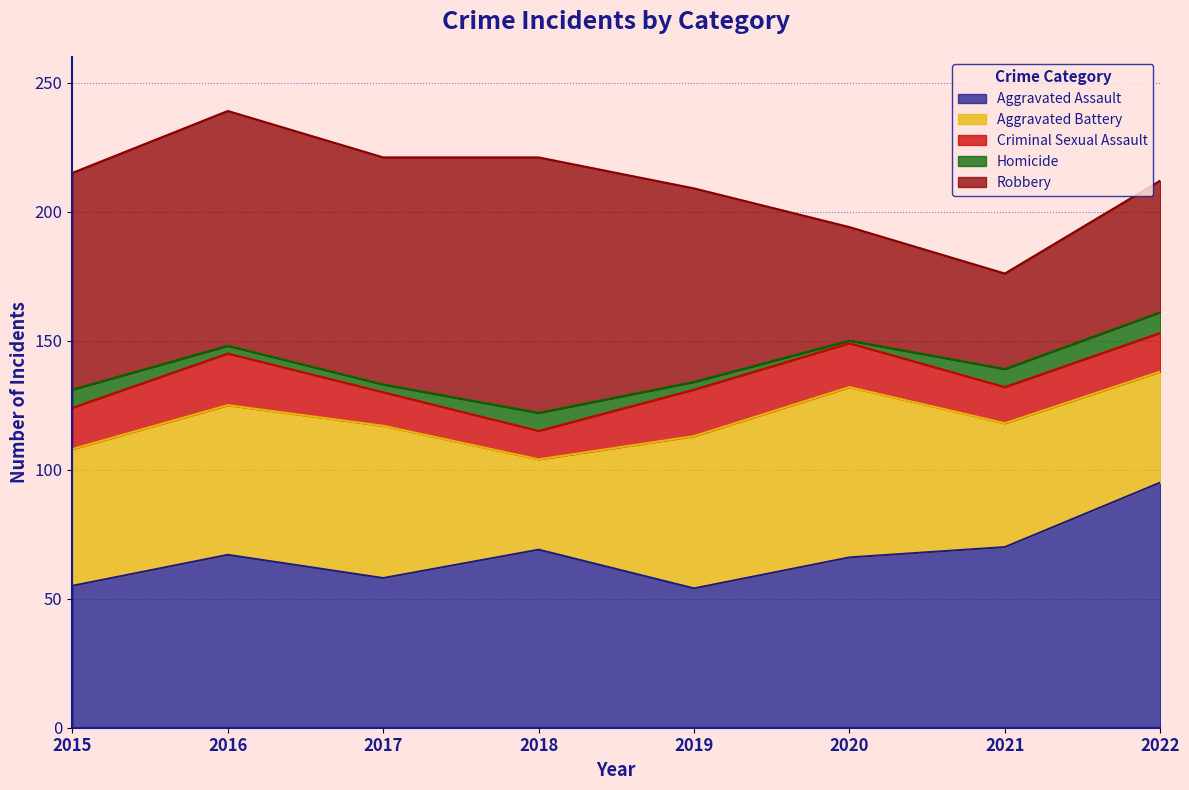

True or false: Criminal Sexual Assault and Homicide intersect in this chart.

False